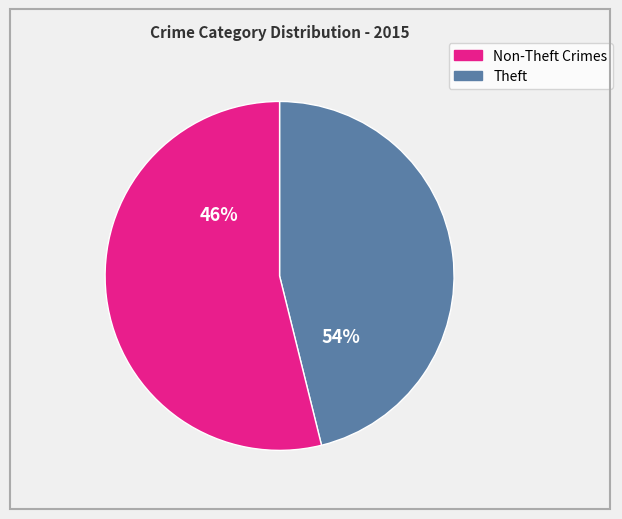

What is the largest slice in the pie chart?

Theft